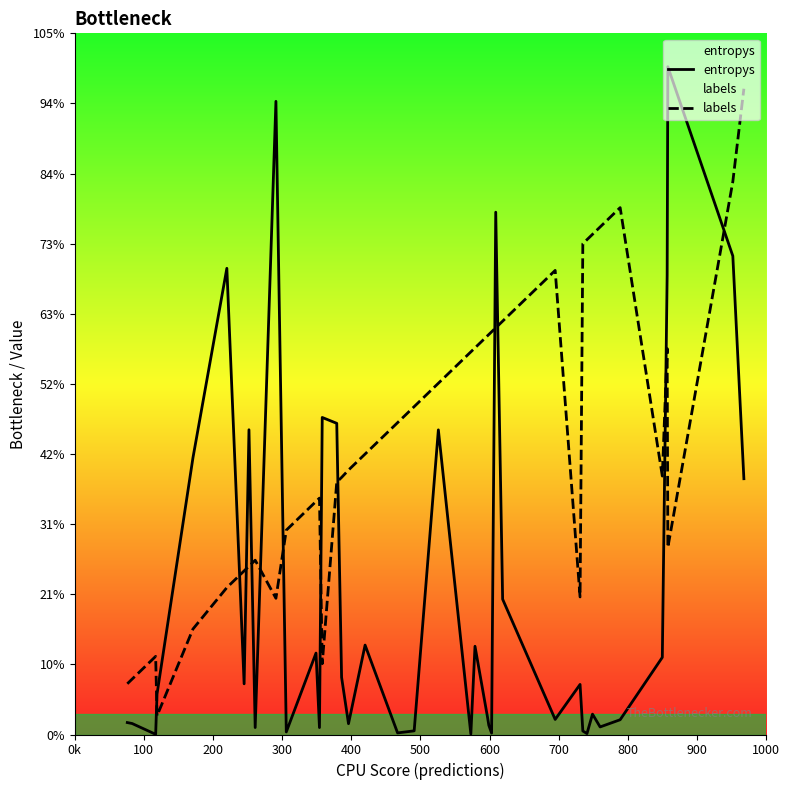

Which series has the widest spread of values?

entropys